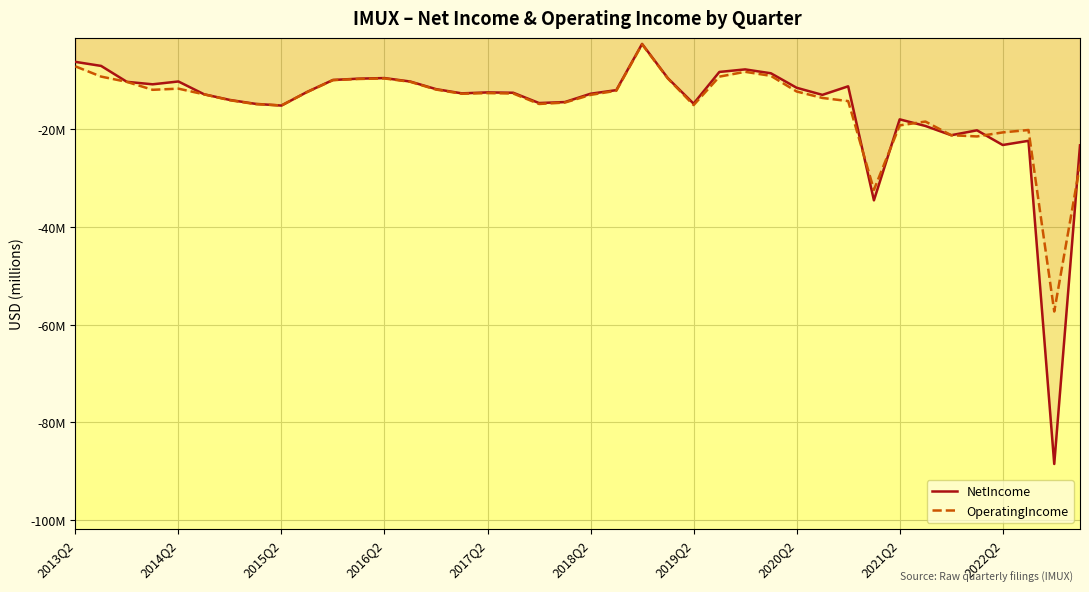

Reading right to left, transcribe all the data shown in this chart.

NetIncome: -23.3	-88.6	-22.3	-23.2	-20.2	-21.2	-19.3	-17.9	-34.5	-11.2	-12.9	-11.5	-8.5	-7.7	-8.2	-14.7	-9.5	-2.5	-11.9	-12.7	-14.4	-14.6	-12.5	-12.4	-12.6	-11.7	-10.2	-9.5	-9.6	-9.9	-12.3	-15.1	-14.8	-14.0	-12.8	-10.2	-10.7	-10.2	-7.0	-6.1
OperatingIncome: -27.3	-57.3	-20.1	-20.6	-21.4	-21.2	-18.4	-19.2	-32.4	-14.2	-13.5	-12.2	-9.0	-8.2	-9.2	-15.0	-9.6	-2.6	-12.1	-12.9	-14.5	-14.8	-12.6	-12.5	-12.7	-11.8	-10.2	-9.5	-9.7	-9.9	-12.3	-15.1	-14.8	-14.0	-12.8	-11.6	-11.9	-10.2	-9.2	-7.1